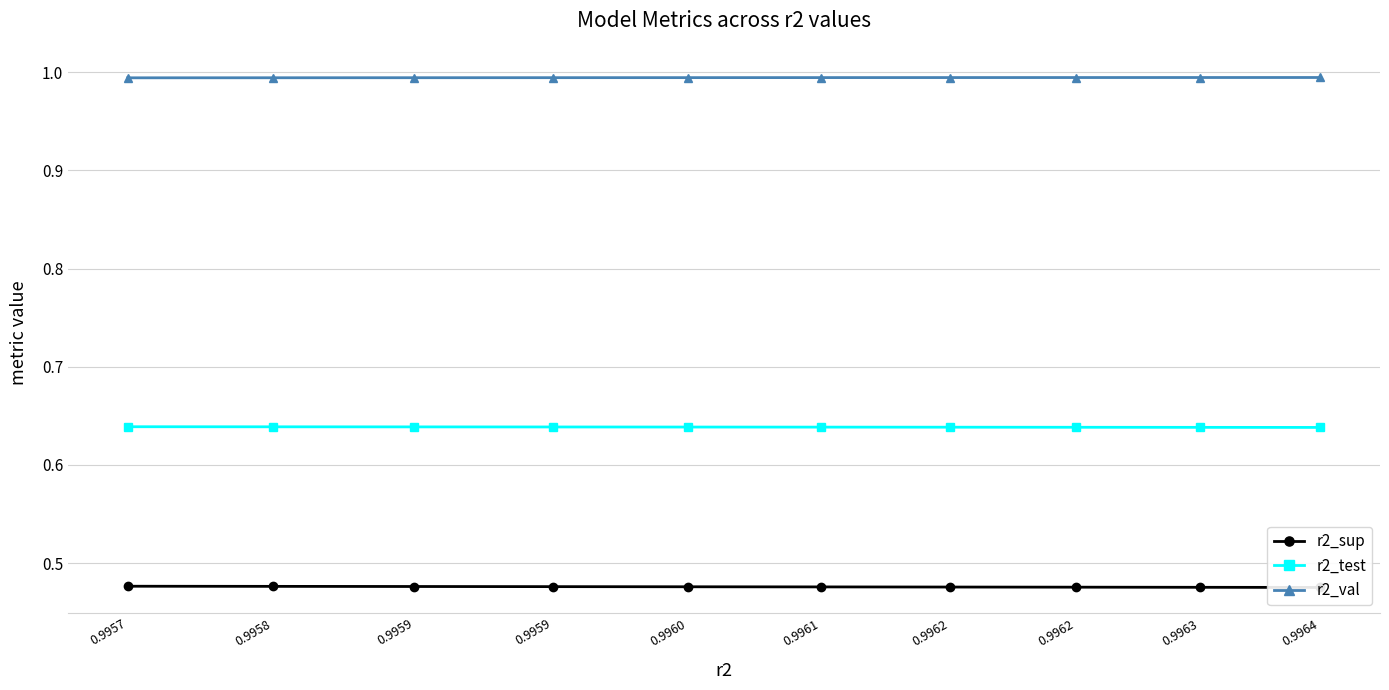

Rank the categories by r2_val value from highest to lowest.

0.9964, 0.9963, 0.9962, 0.9962, 0.9961, 0.9960, 0.9959, 0.9959, 0.9958, 0.9957